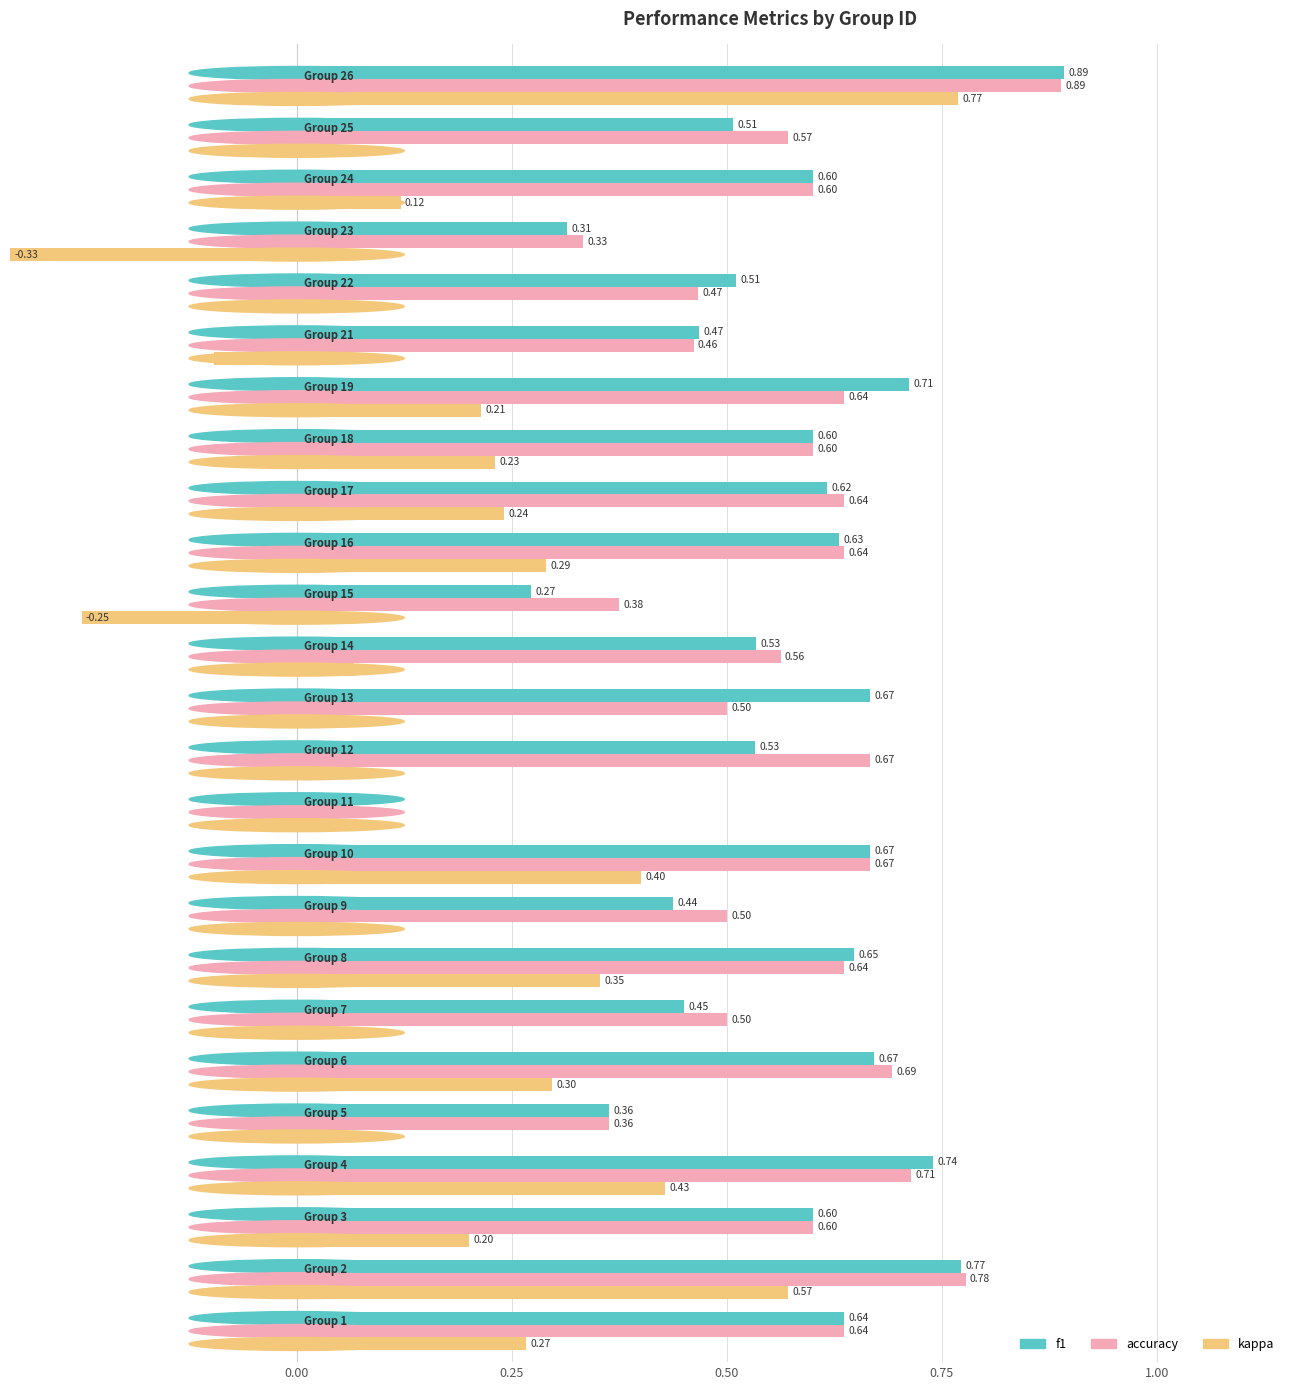

How many bars are there in each group?

3